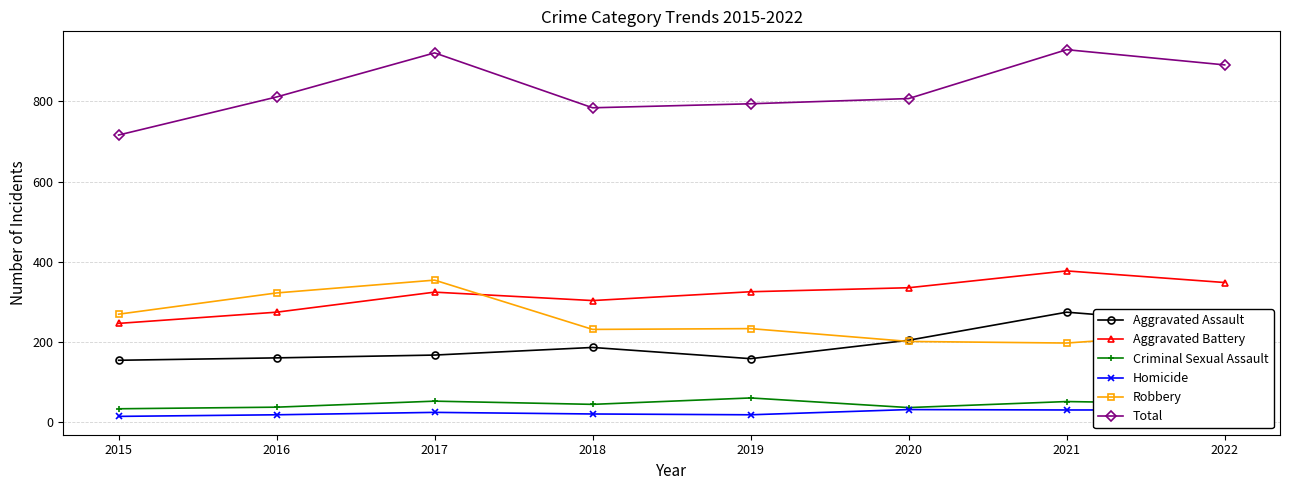

At 2018, list the series in order from smallest to largest.

Homicide, Criminal Sexual Assault, Aggravated Assault, Robbery, Aggravated Battery, Total